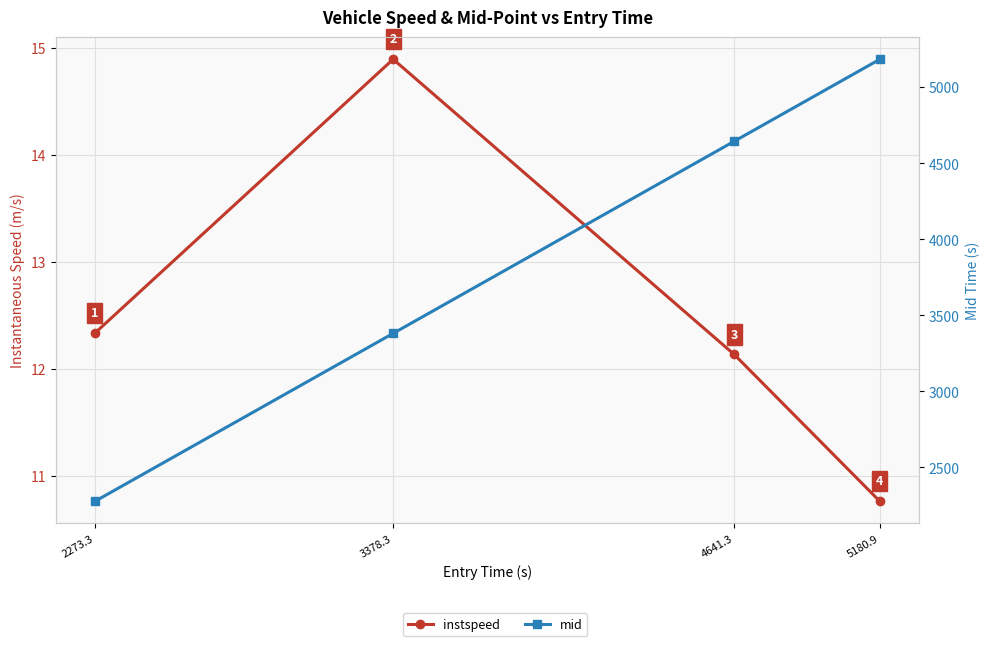

List the series in order of their overall mean, highest first.

mid, instspeed